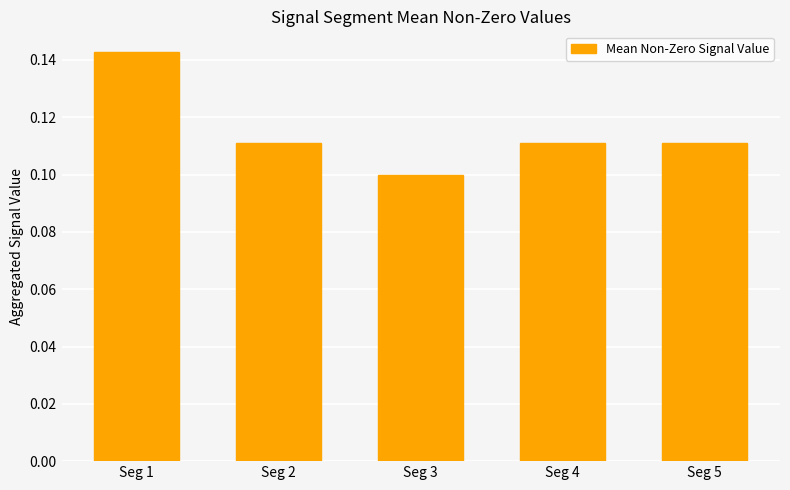

Count the values in the range 0 to 1.

5